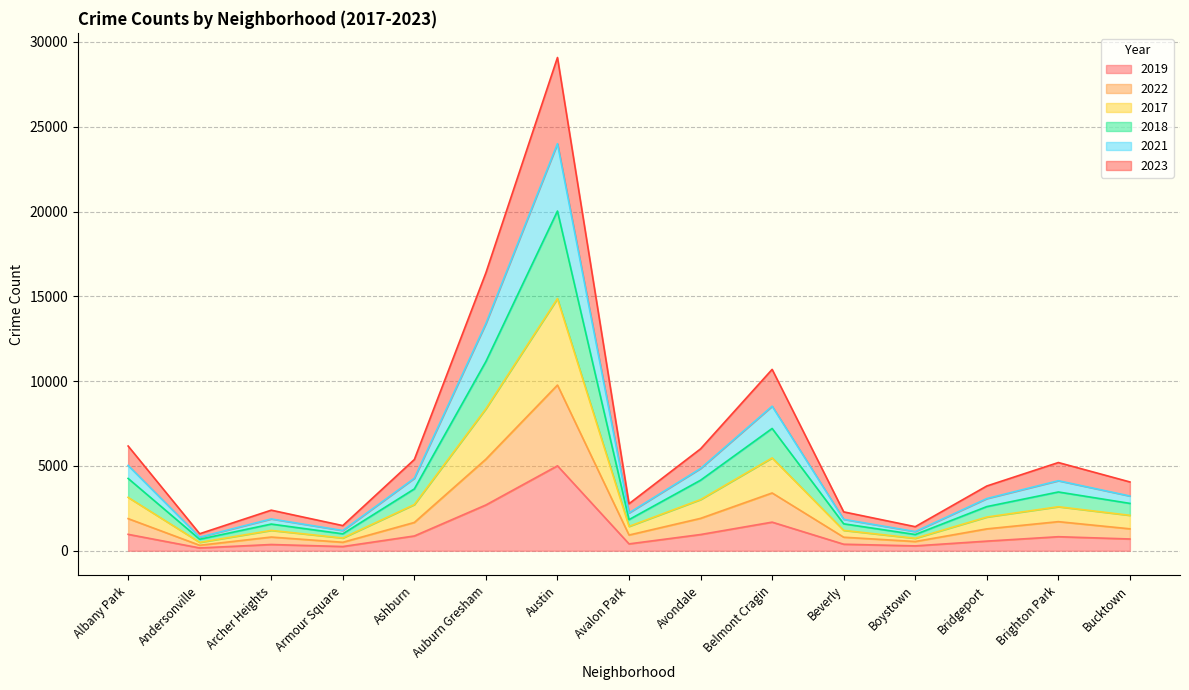

At Archer Heights, list the series in order from smallest to largest.

2019, 2022, 2017, 2018, 2021, 2023